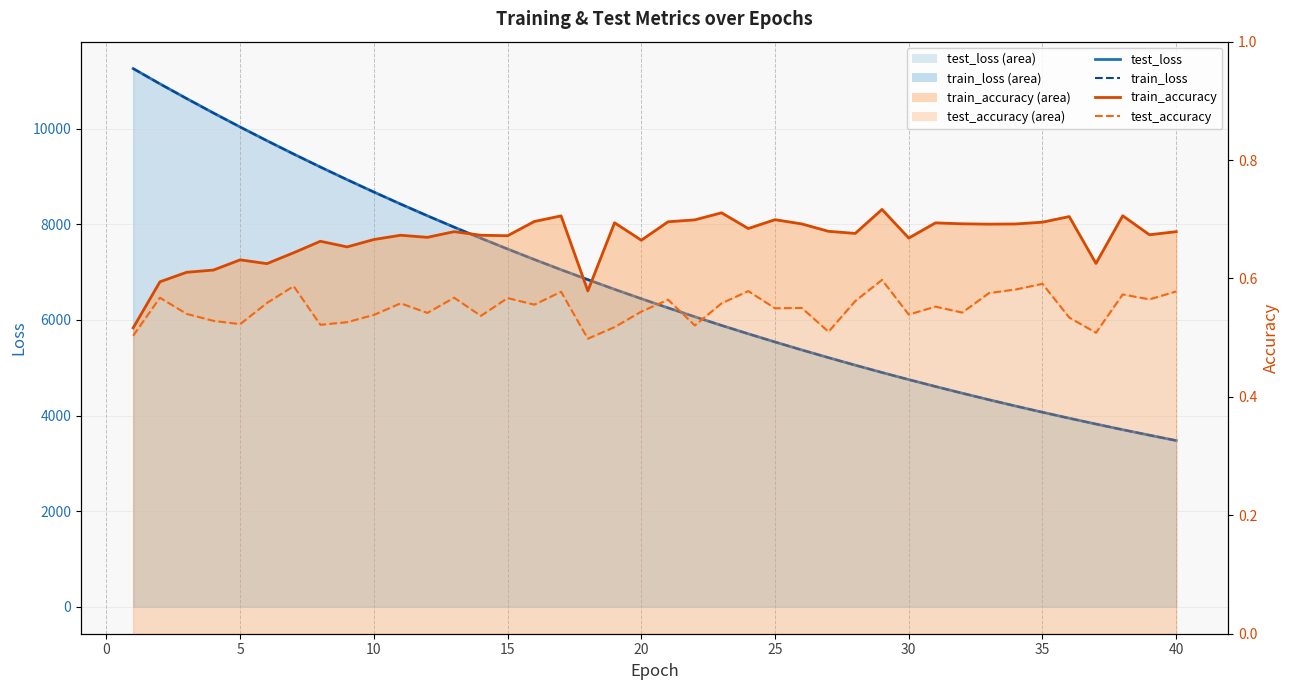

Does the chart have visible grid lines?

Yes